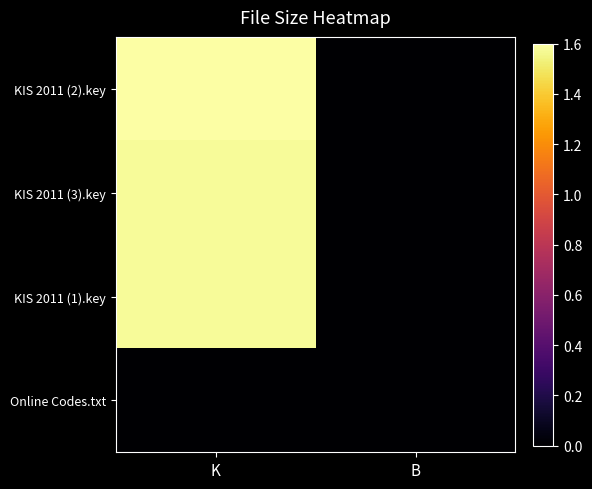

Reading left to right, transcribe all the data shown in this chart.

KIS 2011 (2).key: K=1.6	B=0.0
KIS 2011 (3).key: K=1.6	B=0.0
KIS 2011 (1).key: K=1.6	B=0.0
Online Codes.txt: K=0.0	B=0.0